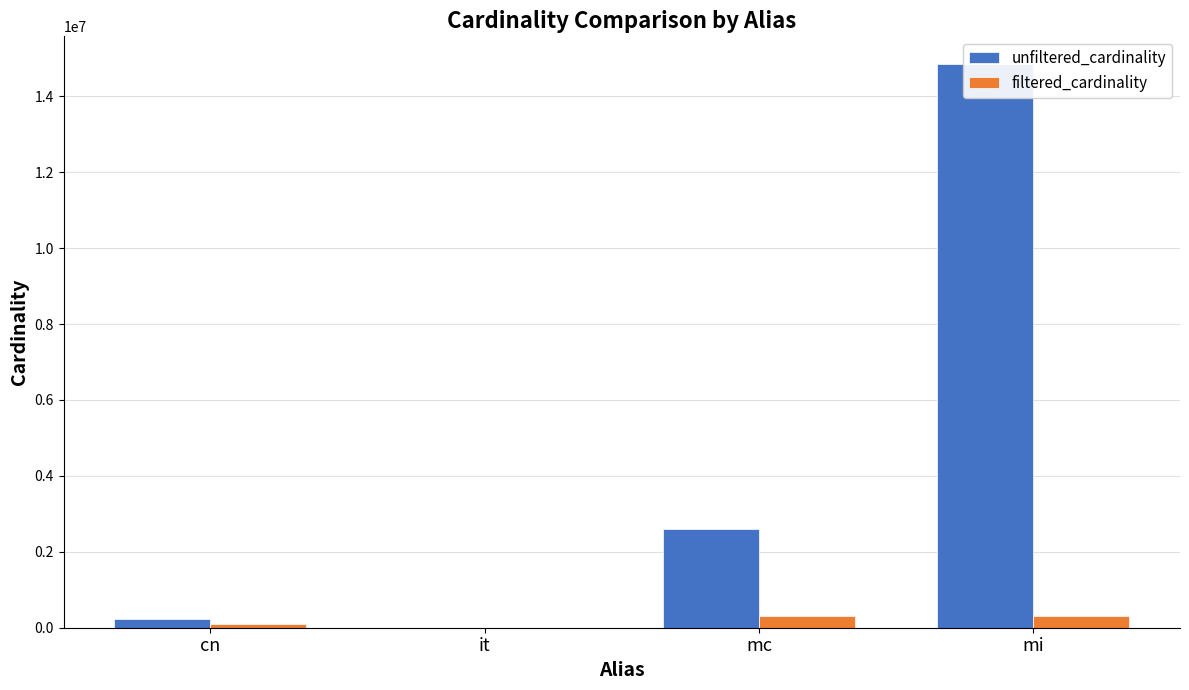

The value of filtered_cardinality at mc is 544795. True or false?

False